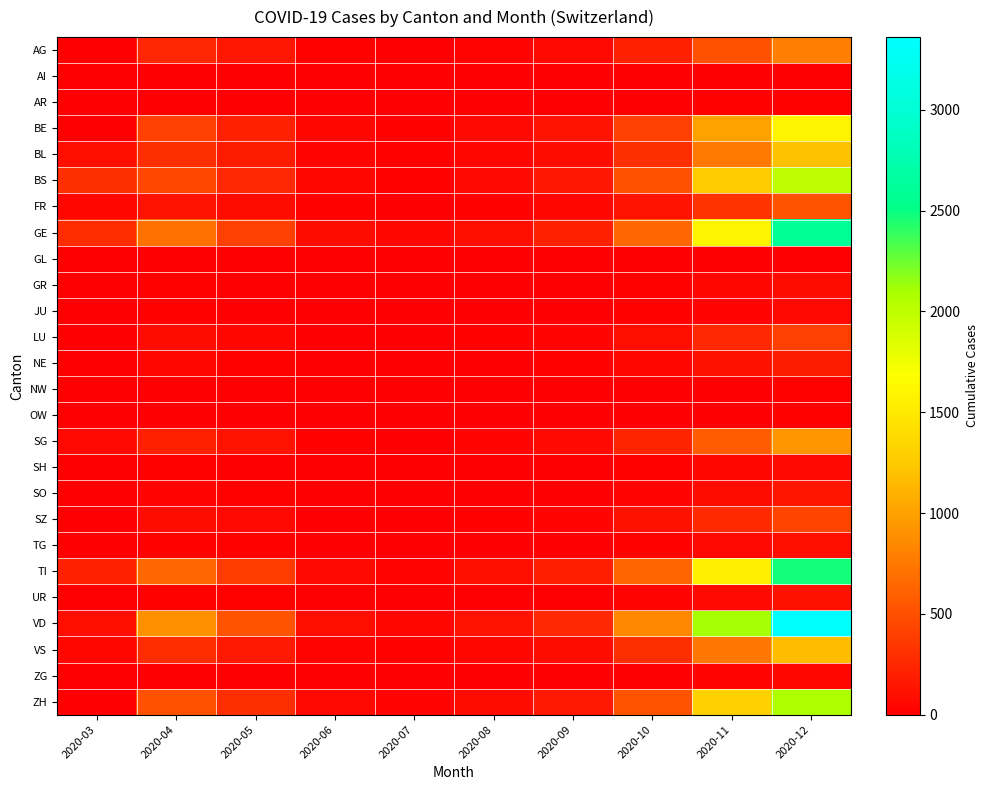

Reading right to left, extract all data points from this chart.

AG: 2020-12=800	2020-11=500	2020-10=200	2020-09=60	2020-08=30	2020-07=10	2020-06=20	2020-05=150	2020-04=249	2020-03=3
AI: 2020-12=5	2020-11=3	2020-10=1	2020-09=0	2020-08=0	2020-07=0	2020-06=0	2020-05=1	2020-04=2	2020-03=0
AR: 2020-12=25	2020-11=15	2020-10=5	2020-09=2	2020-08=1	2020-07=0	2020-06=1	2020-05=3	2020-04=5	2020-03=0
BE: 2020-12=1600	2020-11=1000	2020-10=400	2020-09=120	2020-08=60	2020-07=20	2020-06=40	2020-05=200	2020-04=400	2020-03=10
BL: 2020-12=1200	2020-11=750	2020-10=300	2020-09=90	2020-08=45	2020-07=15	2020-06=30	2020-05=180	2020-04=298	2020-03=100
BS: 2020-12=2000	2020-11=1250	2020-10=500	2020-09=150	2020-08=75	2020-07=25	2020-06=50	2020-05=260	2020-04=434	2020-03=292
FR: 2020-12=520	2020-11=320	2020-10=130	2020-09=40	2020-08=20	2020-07=8	2020-06=15	2020-05=80	2020-04=120	2020-03=46
GE: 2020-12=2600	2020-11=1600	2020-10=650	2020-09=200	2020-08=100	2020-07=40	2020-06=80	2020-05=400	2020-04=700	2020-03=283
GL: 2020-12=13	2020-11=8	2020-10=3	2020-09=1	2020-08=1	2020-07=0	2020-06=0	2020-05=2	2020-04=3	2020-03=0
GR: 2020-12=80	2020-11=50	2020-10=20	2020-09=6	2020-08=3	2020-07=1	2020-06=2	2020-05=12	2020-04=20	2020-03=0
JU: 2020-12=56	2020-11=35	2020-10=14	2020-09=4	2020-08=2	2020-07=1	2020-06=2	2020-05=9	2020-04=15	2020-03=0
LU: 2020-12=400	2020-11=250	2020-10=100	2020-09=30	2020-08=15	2020-07=5	2020-06=10	2020-05=50	2020-04=80	2020-03=0
NE: 2020-12=180	2020-11=112	2020-10=45	2020-09=14	2020-08=7	2020-07=2	2020-06=5	2020-05=25	2020-04=40	2020-03=0
NW: 2020-12=21	2020-11=13	2020-10=5	2020-09=2	2020-08=1	2020-07=0	2020-06=1	2020-05=3	2020-04=5	2020-03=0
OW: 2020-12=16	2020-11=10	2020-10=4	2020-09=1	2020-08=1	2020-07=0	2020-06=0	2020-05=2	2020-04=4	2020-03=0
SG: 2020-12=920	2020-11=575	2020-10=230	2020-09=70	2020-08=35	2020-07=12	2020-06=25	2020-05=120	2020-04=200	2020-03=62
SH: 2020-12=70	2020-11=44	2020-10=18	2020-09=5	2020-08=3	2020-07=1	2020-06=2	2020-05=11	2020-04=18	2020-03=0
SO: 2020-12=144	2020-11=90	2020-10=36	2020-09=11	2020-08=6	2020-07=2	2020-06=4	2020-05=21	2020-04=35	2020-03=0
SZ: 2020-12=424	2020-11=265	2020-10=106	2020-09=32	2020-08=16	2020-07=6	2020-06=11	2020-05=55	2020-04=90	2020-03=10
TG: 2020-12=104	2020-11=65	2020-10=26	2020-09=8	2020-08=4	2020-07=1	2020-06=3	2020-05=15	2020-04=25	2020-03=0
TI: 2020-12=2480	2020-11=1550	2020-10=620	2020-09=190	2020-08=95	2020-07=38	2020-06=75	2020-05=380	2020-04=650	2020-03=202
UR: 2020-12=107	2020-11=67	2020-10=27	2020-09=8	2020-08=4	2020-07=2	2020-06=3	2020-05=16	2020-04=26	2020-03=3
VD: 2020-12=3360	2020-11=2100	2020-10=850	2020-09=260	2020-08=130	2020-07=50	2020-06=100	2020-05=520	2020-04=900	2020-03=104
VS: 2020-12=1179	2020-11=737	2020-10=295	2020-09=90	2020-08=45	2020-07=16	2020-06=33	2020-05=165	2020-04=280	2020-03=44
ZG: 2020-12=48	2020-11=30	2020-10=12	2020-09=4	2020-08=2	2020-07=1	2020-06=1	2020-05=7	2020-04=12	2020-03=0
ZH: 2020-12=2080	2020-11=1300	2020-10=520	2020-09=160	2020-08=80	2020-07=30	2020-06=60	2020-05=300	2020-04=500	2020-03=0